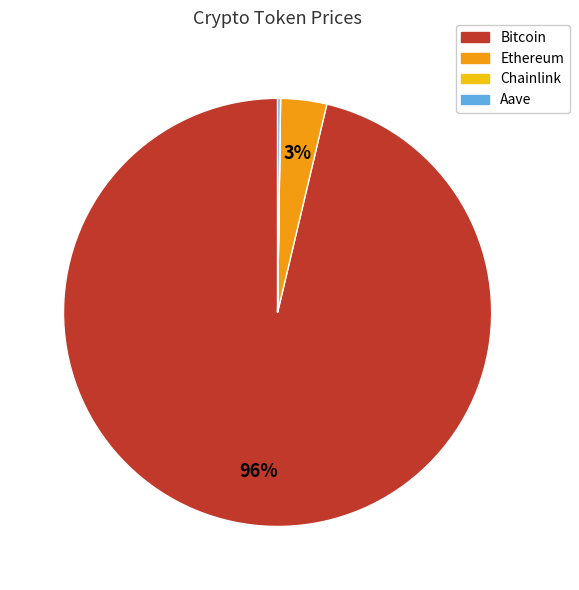

To the nearest percent, what is the average slice percentage?

25%